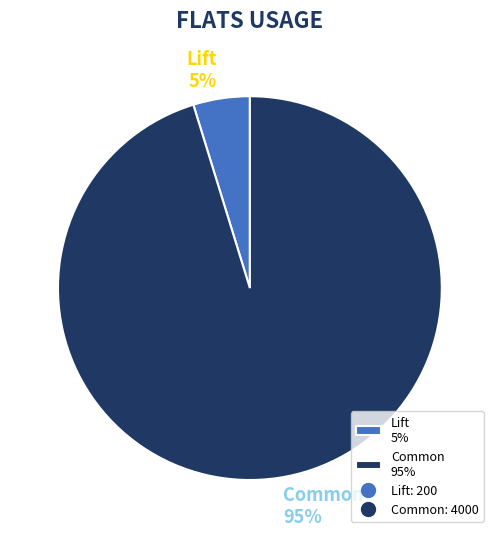

To the nearest percent, what is the difference between the Lift and Common slice percentages?

90%